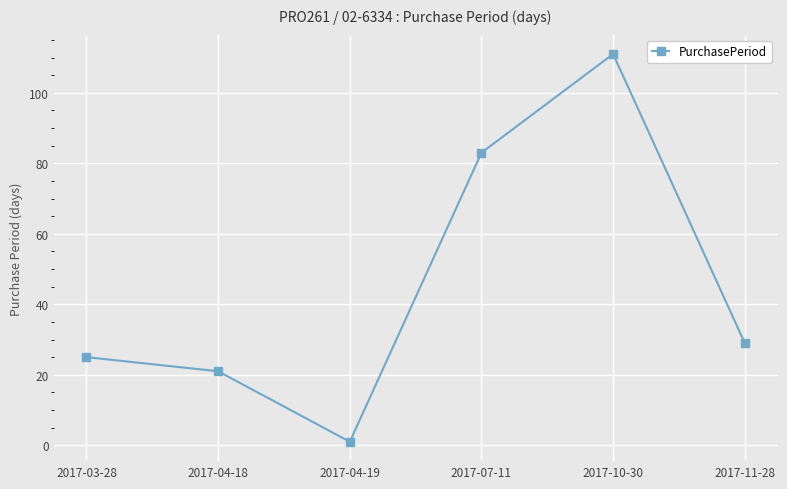

Does the chart have visible grid lines?

Yes